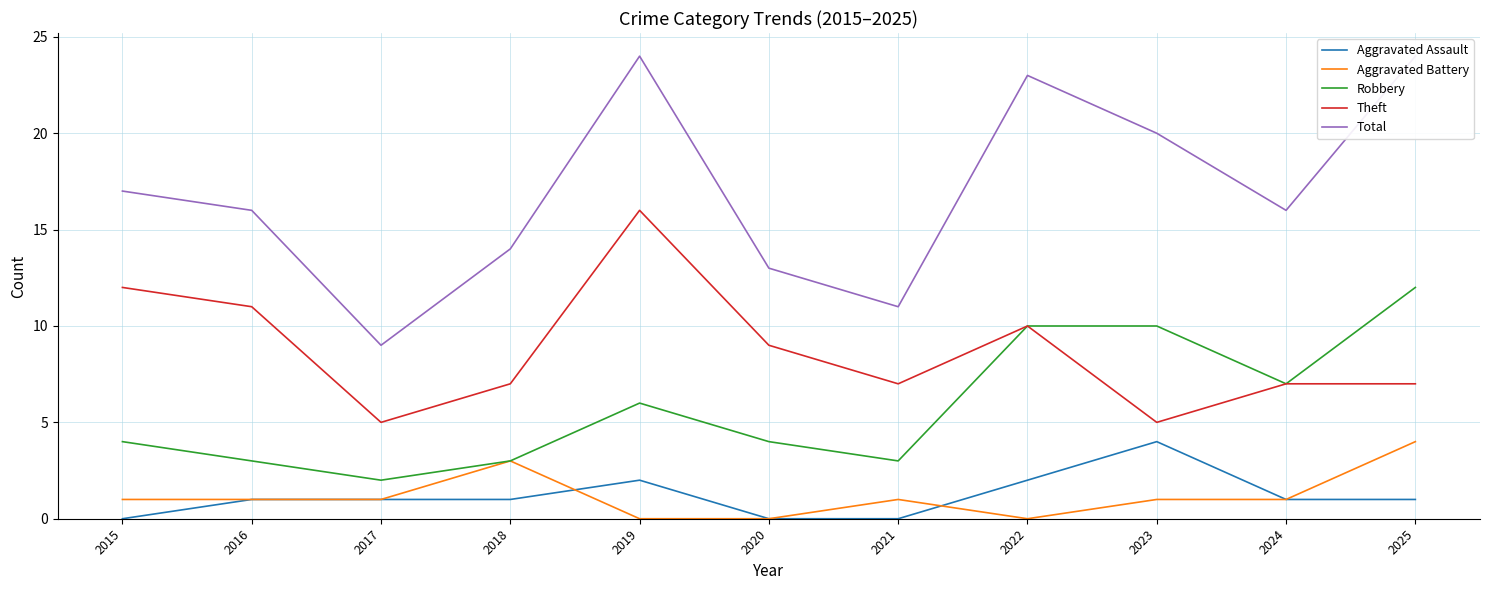

True or false: Aggravated Assault has a value of 1 at 2018.

True